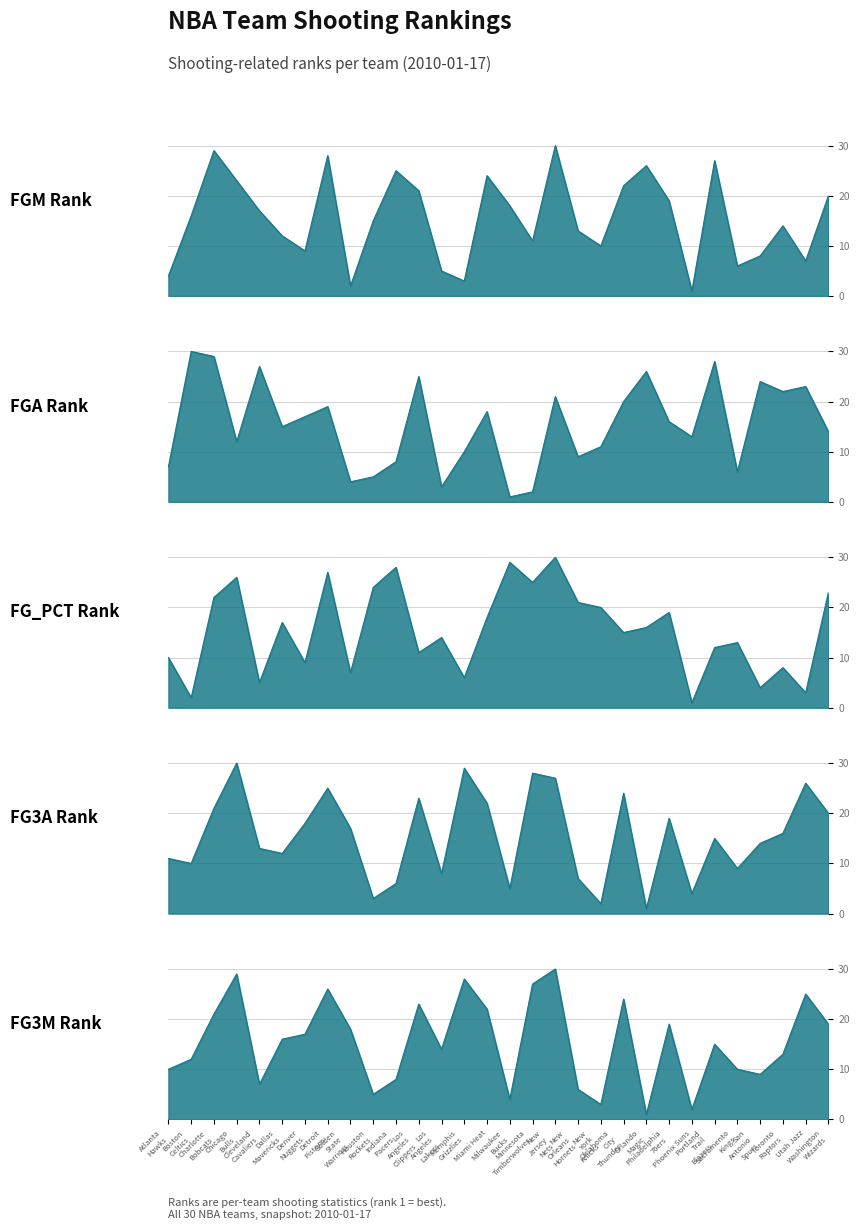

At which category does the chart reach its minimum across all series?

Phoenix Suns